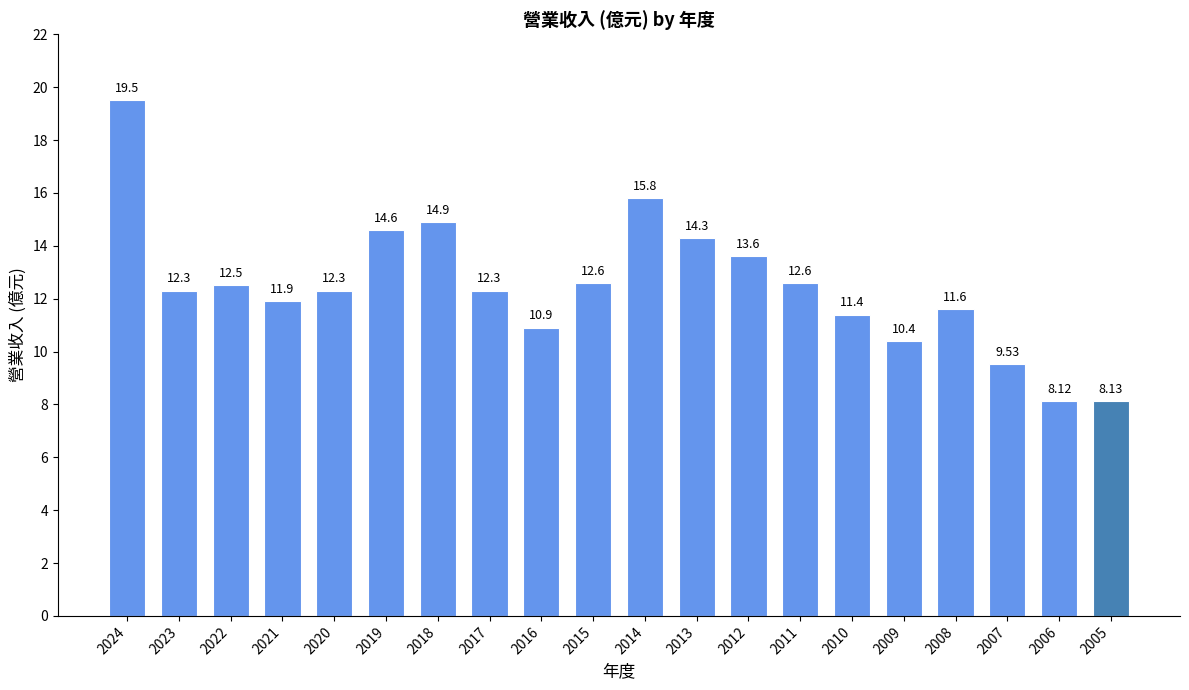

Reading left to right, what are all the values shown in this chart?

2024=19.5	2023=12.3	2022=12.5	2021=11.9	2020=12.3	2019=14.6	2018=14.9	2017=12.3	2016=10.9	2015=12.6	2014=15.8	2013=14.3	2012=13.6	2011=12.6	2010=11.4	2009=10.4	2008=11.6	2007=9.5	2006=8.1	2005=8.1